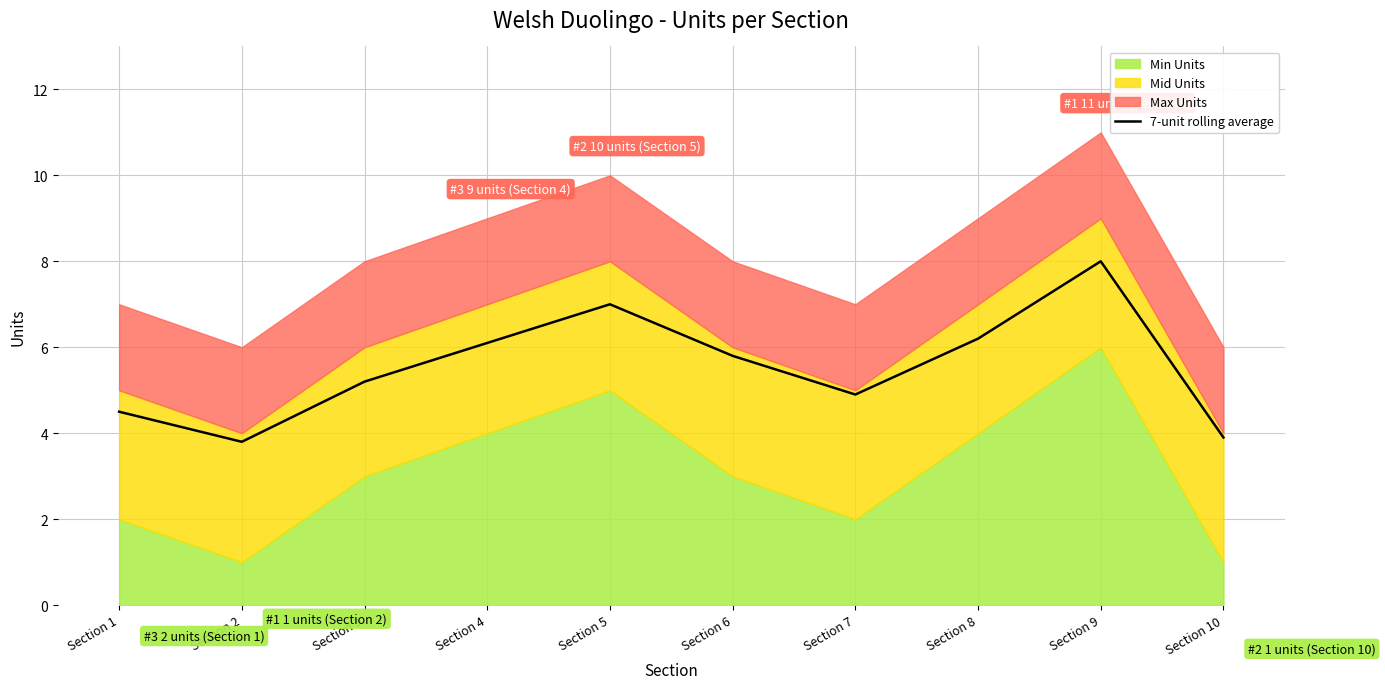

Rank the categories by value from lowest to highest.

Section 2, Section 10, Section 1, Section 7, Section 3, Section 6, Section 4, Section 8, Section 5, Section 9